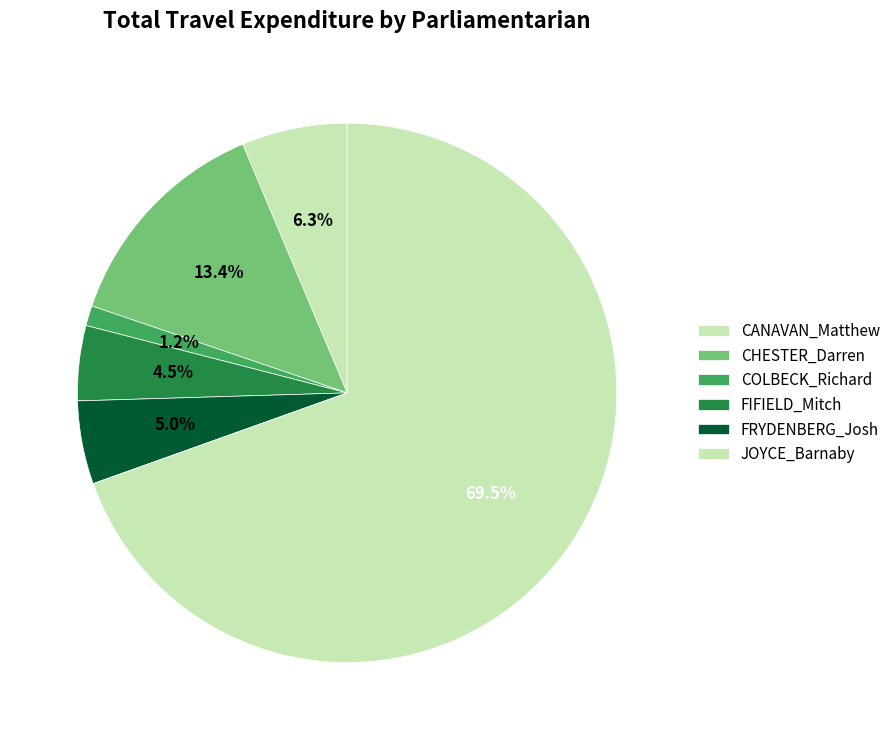

How many slices are in this pie chart?

6